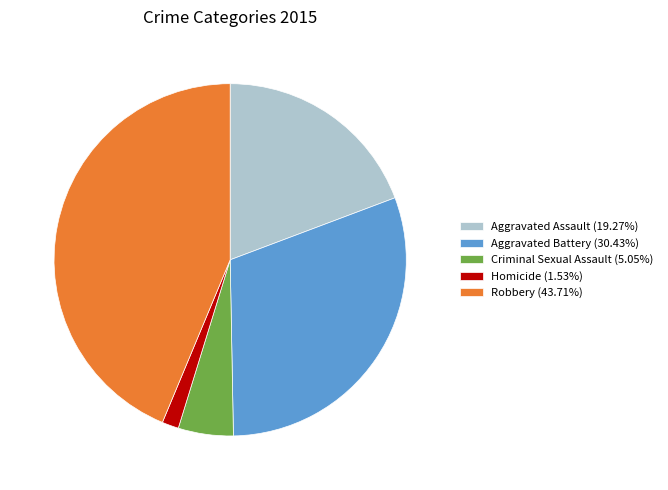

Rank the categories by value from highest to lowest.

Robbery, Aggravated Battery, Aggravated Assault, Criminal Sexual Assault, Homicide